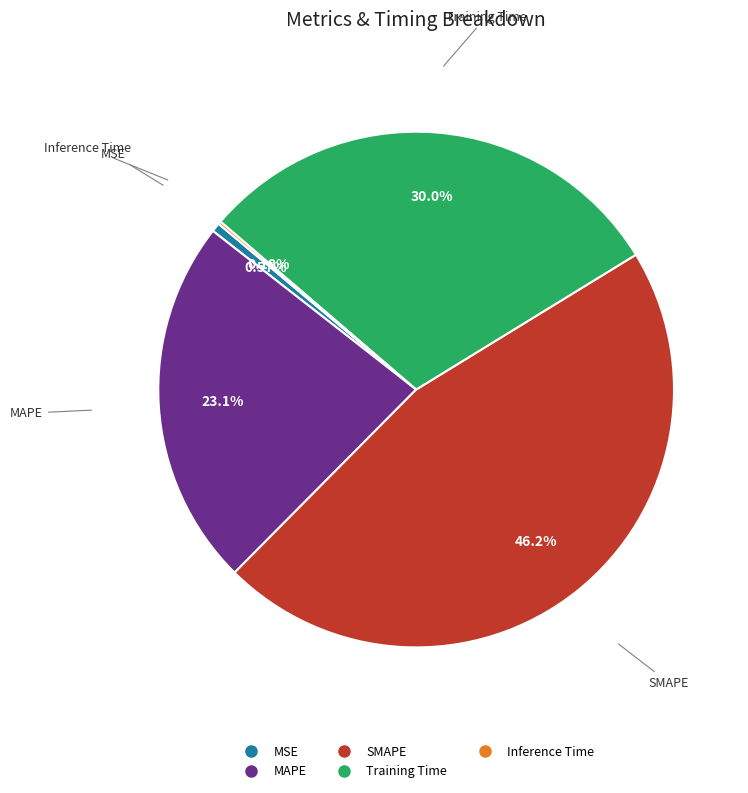

The MSE slice represents 14% of the pie. True or false?

False